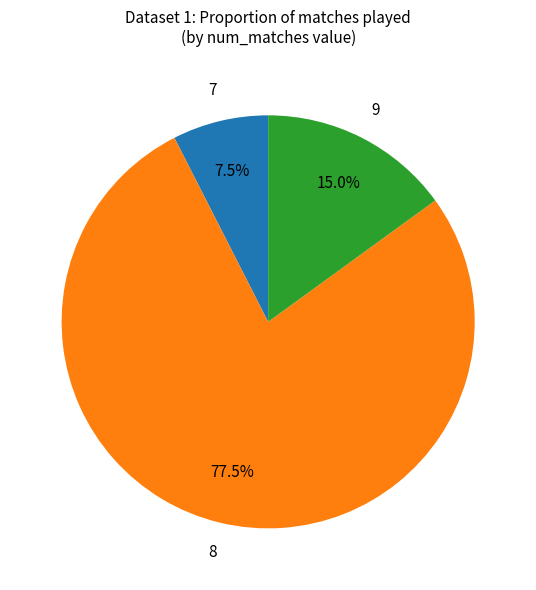

Is there any slice that represents more than half of the pie?

Yes